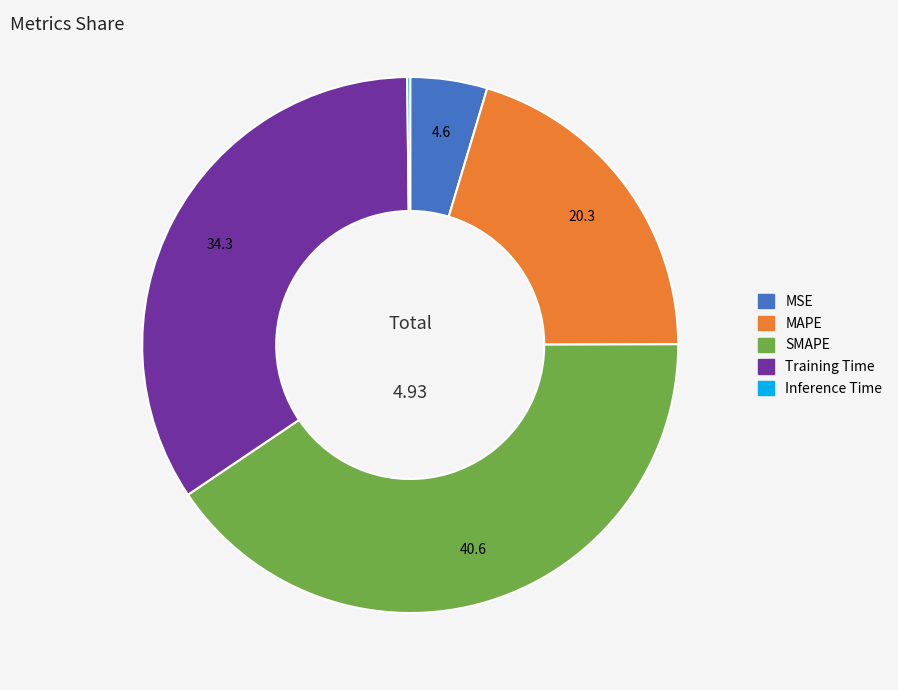

What is the largest slice in the pie chart?

SMAPE